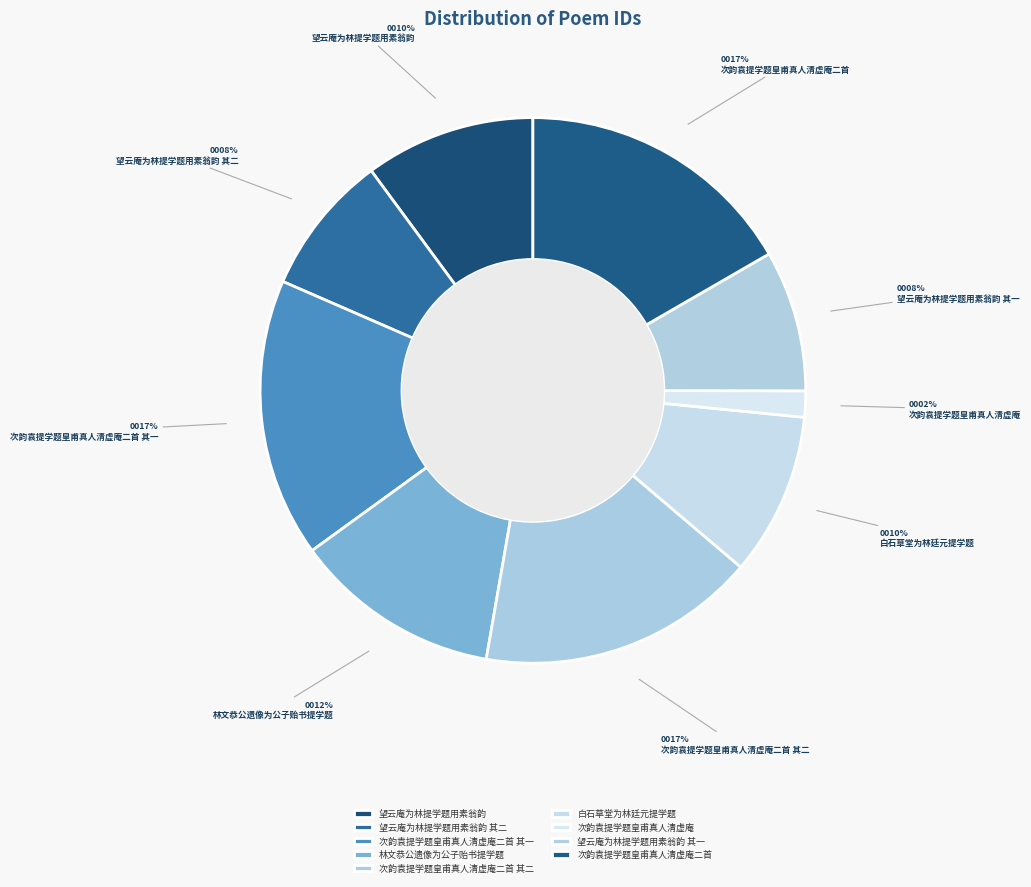

How many slices are in this pie chart?

9